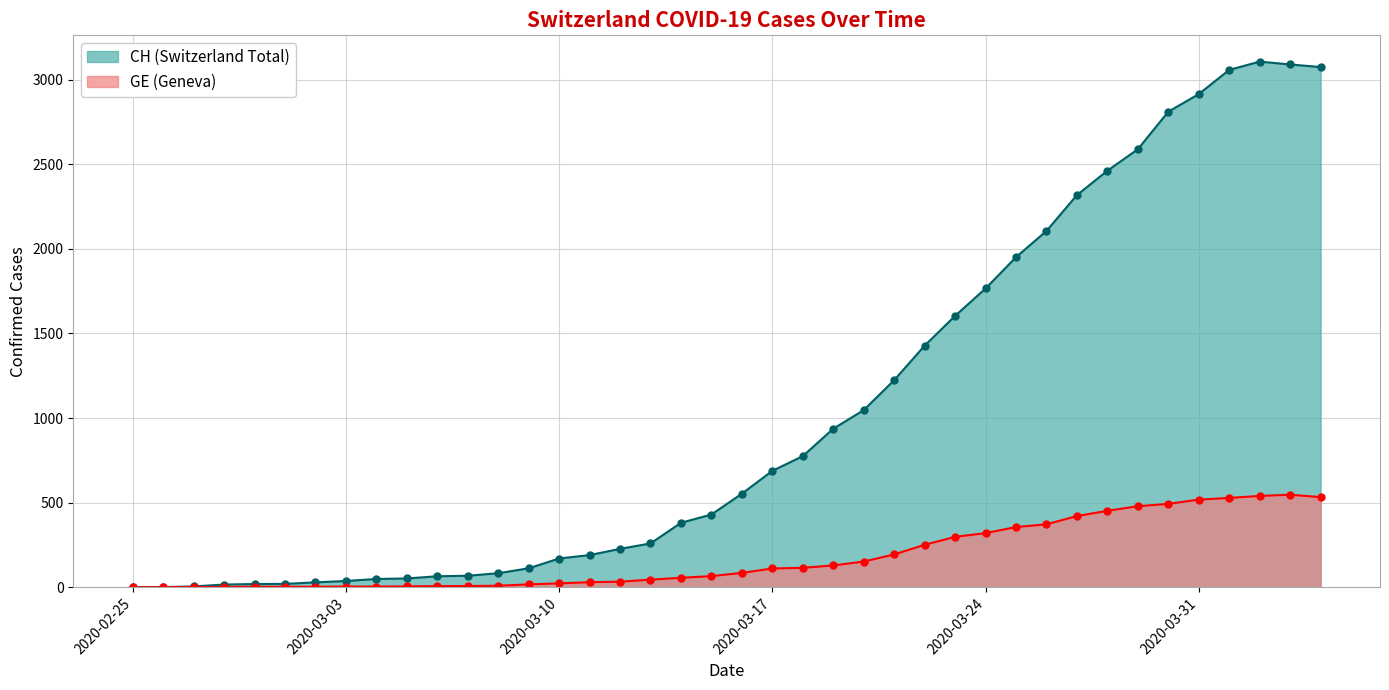

True or false: GE has more than 0 interior local peaks.

True